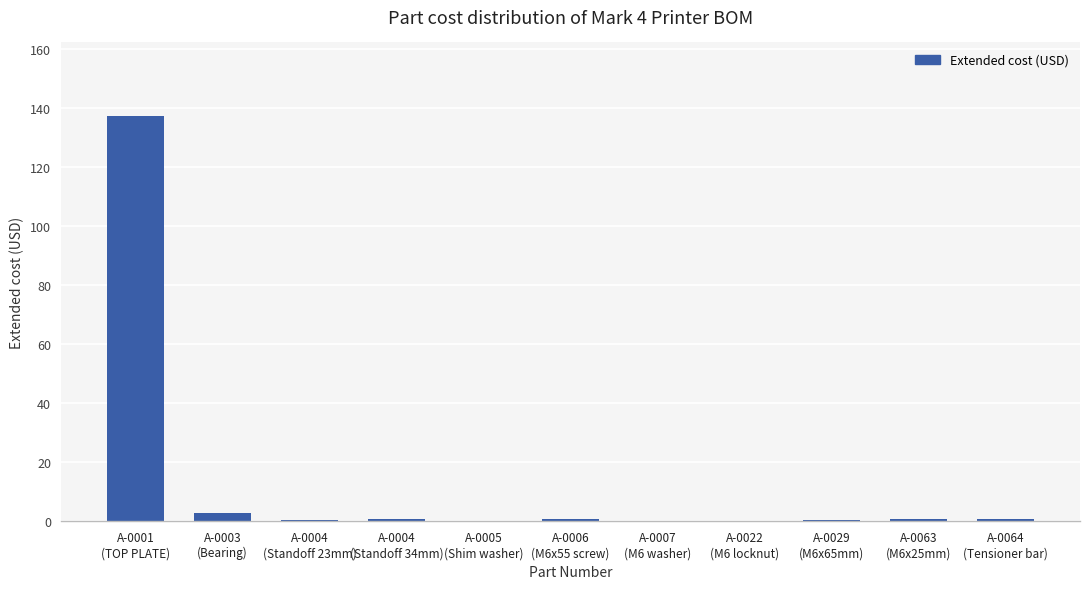

What is the approximate value at A-0022
(M6 locknut)?

0.1